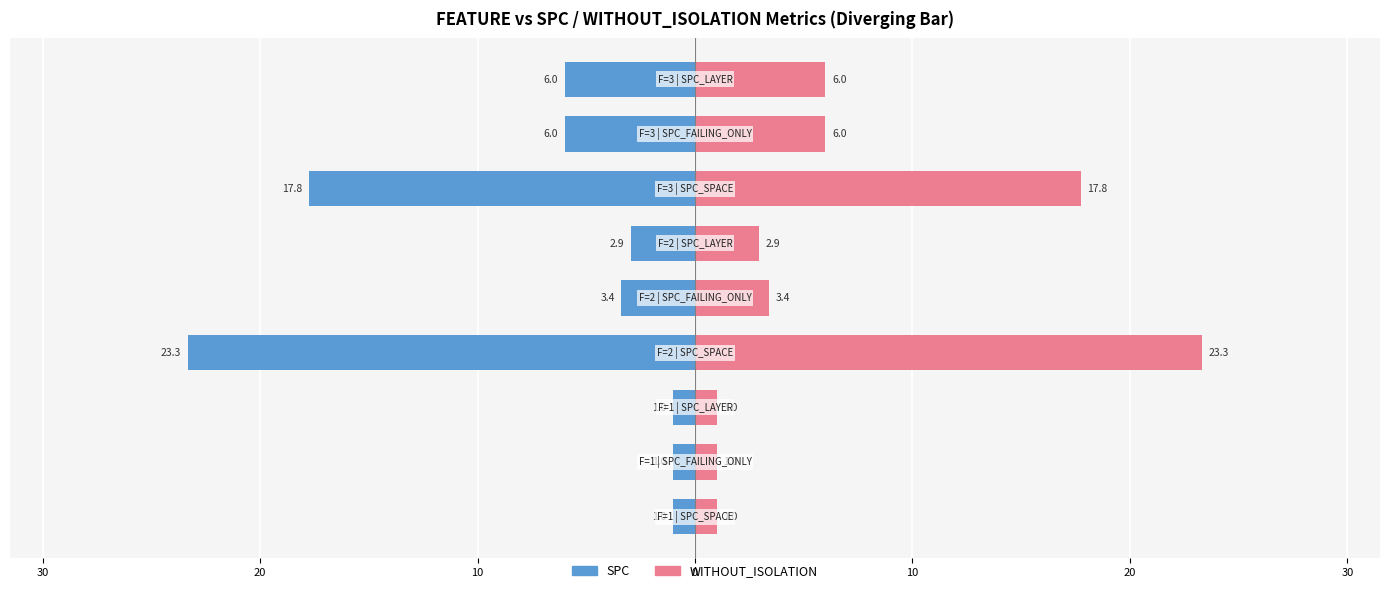

Rank the series by their maximum value, from lowest to highest.

SPC, WITHOUT_ISOLATION